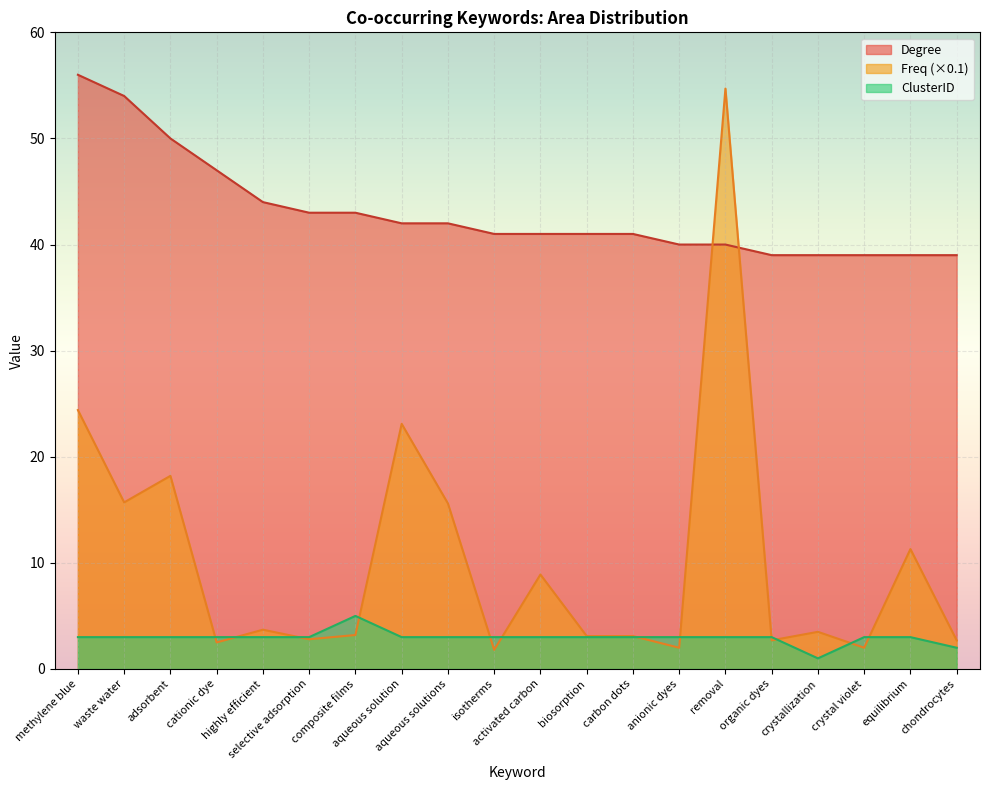

Which category has the lowest value across all series?

crystallization